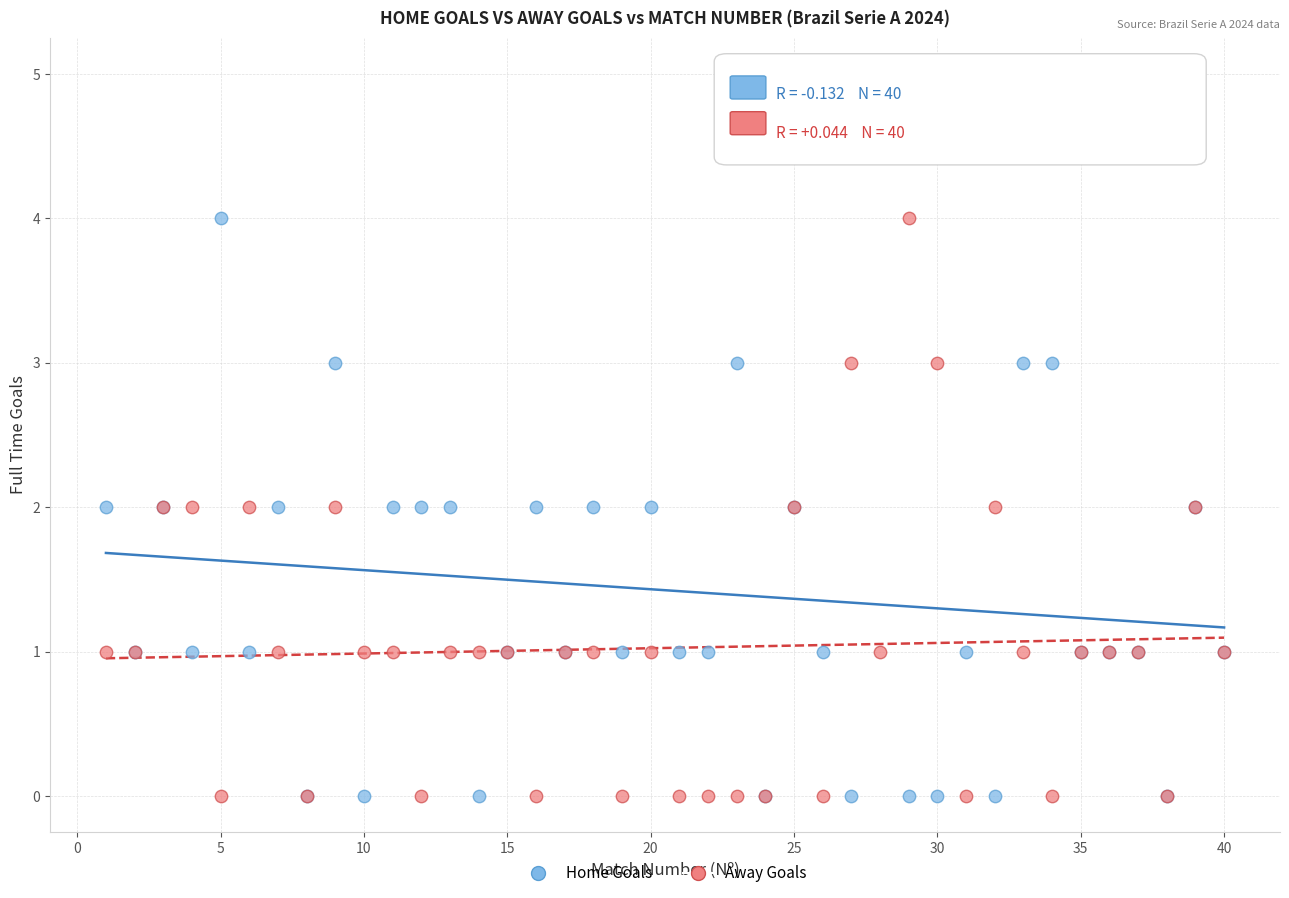

Which series reaches the maximum Y coordinate?

Home Goals